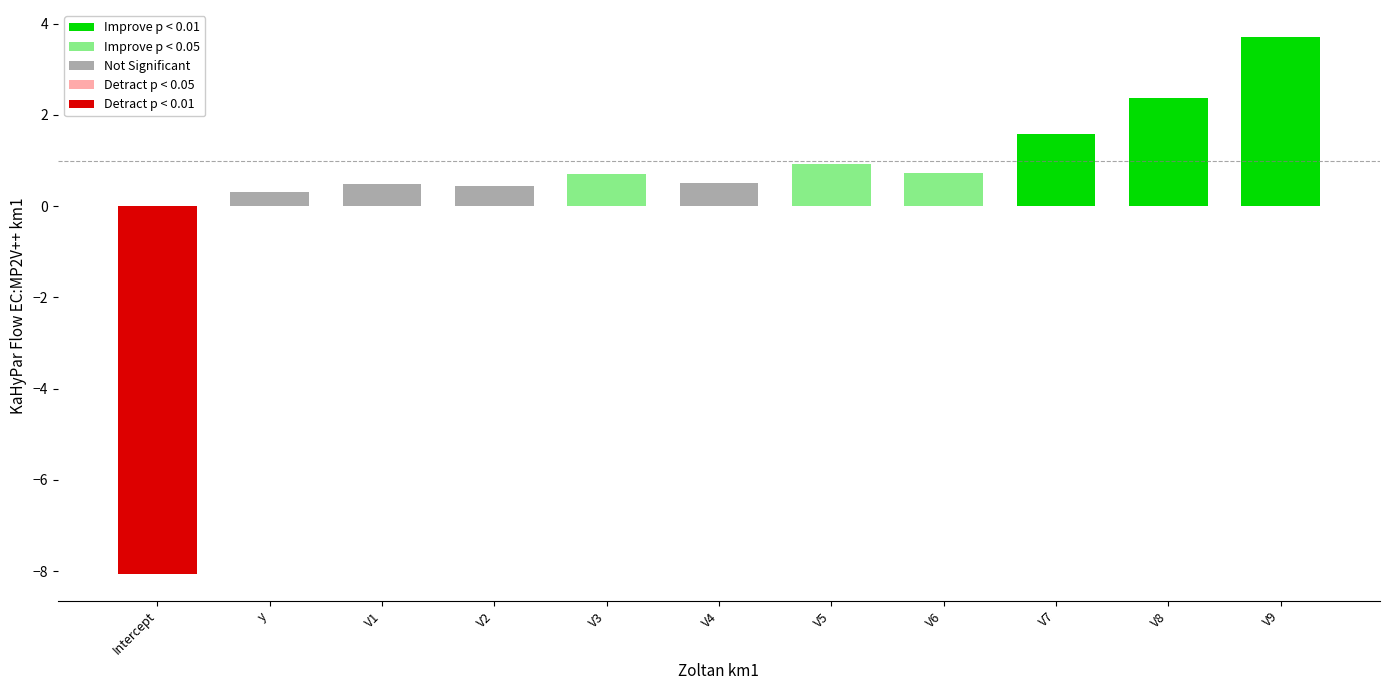

What is the smallest value displayed?

-8.1